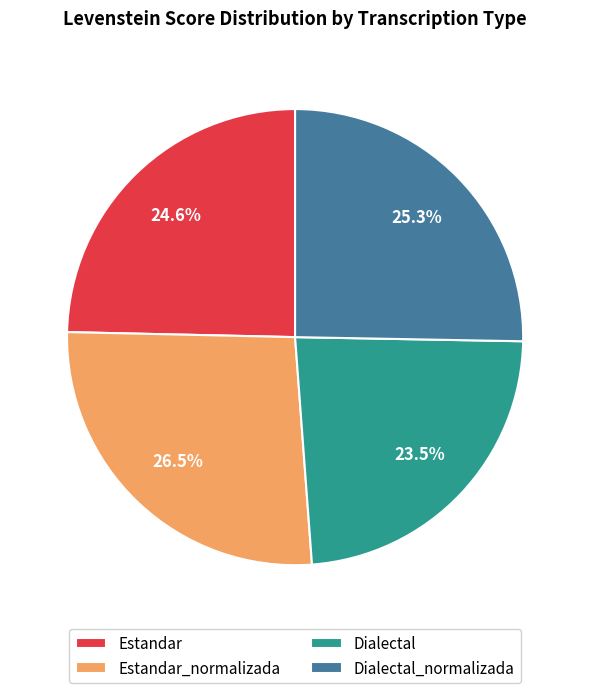

Combined, do Dialectal_normalizada and Dialectal account for over 50%?

No